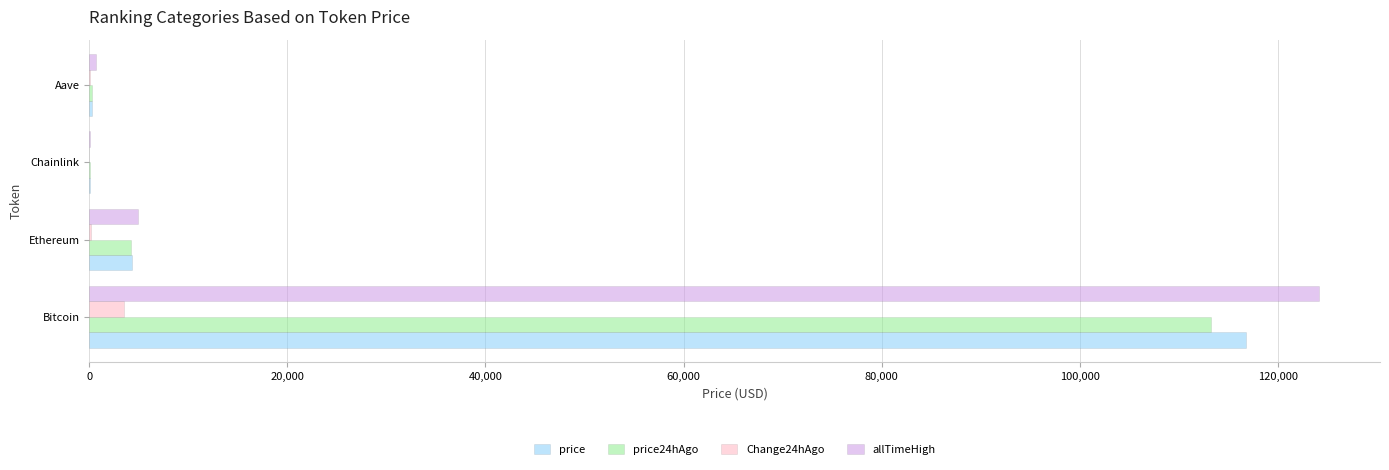

Count the number of data series in this chart.

4